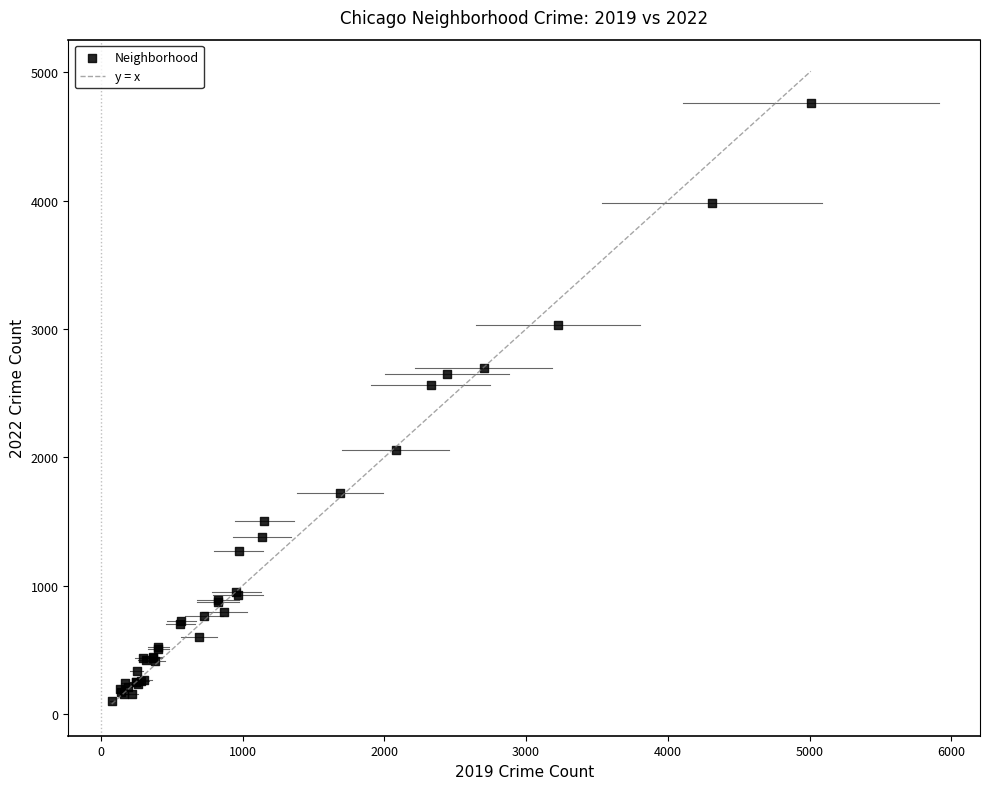

What Y value in the scatter plot is closest to 2430?

2566